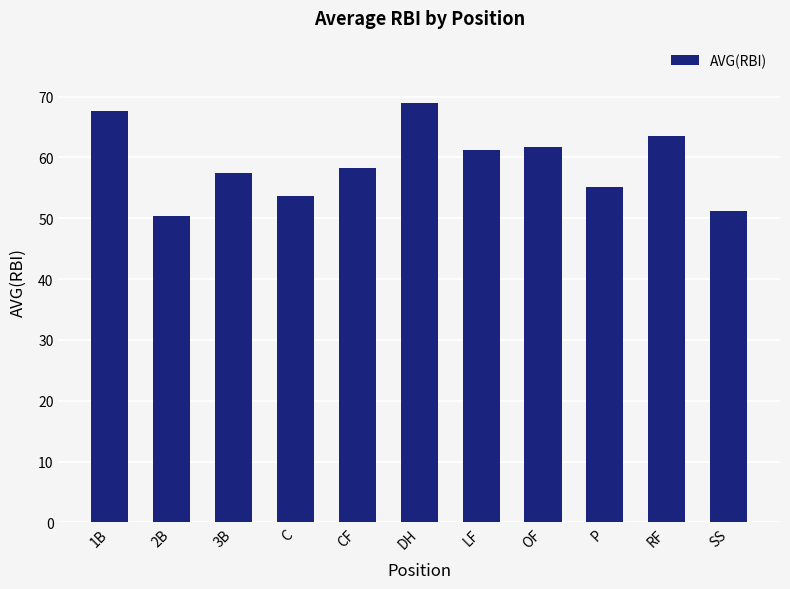

Between CF and SS, which is larger?

CF